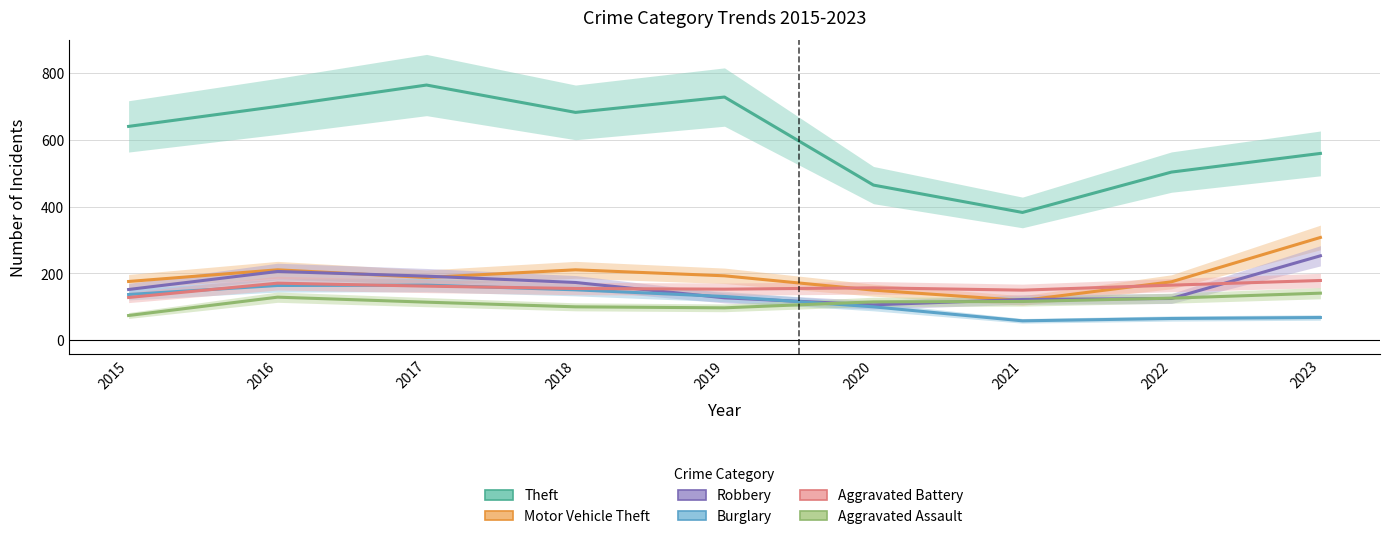

At how many categories does at least one series exceed 280?

9